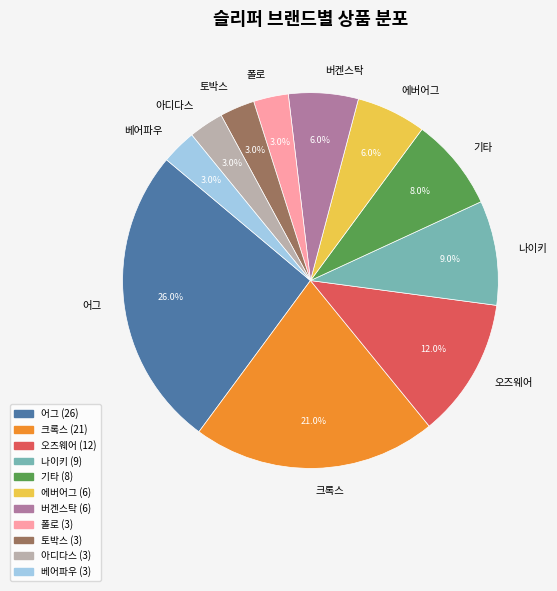

Approximately how many times larger is the value at 아디다스 compared to 버켄스탁?

0.5